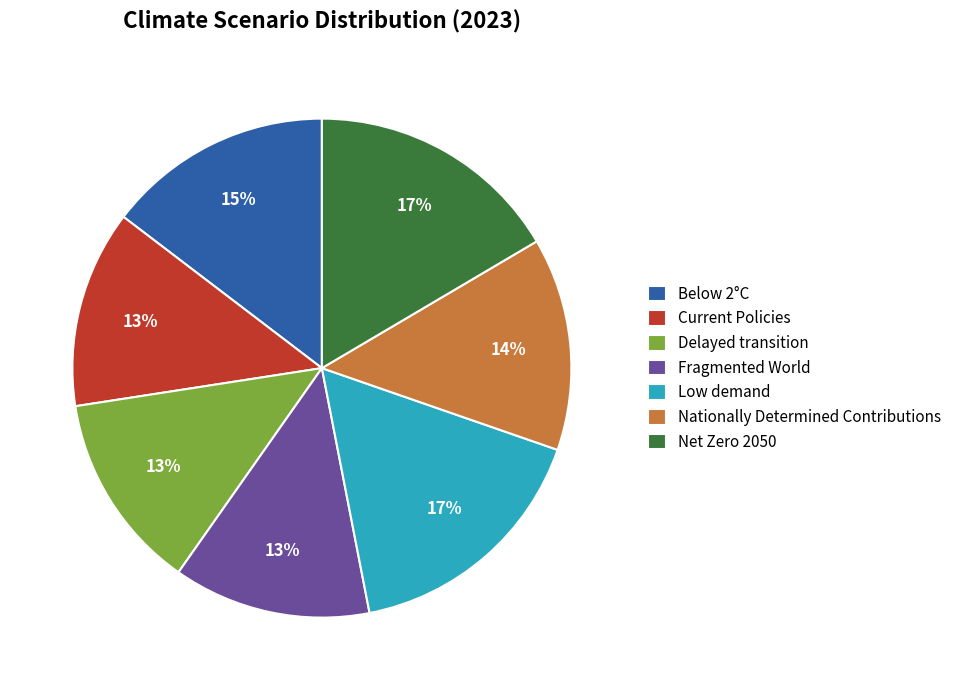

How many segments does this pie chart have?

7